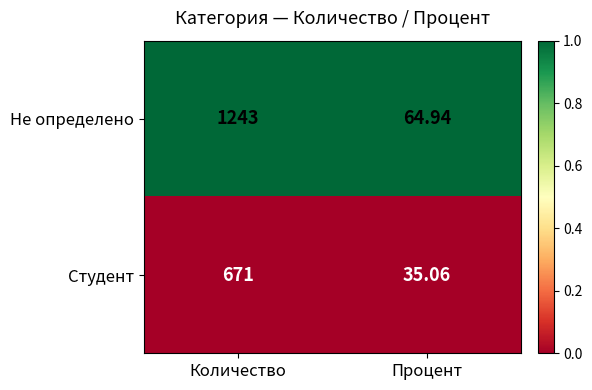

What is the total value across all series at Процент?

100.0